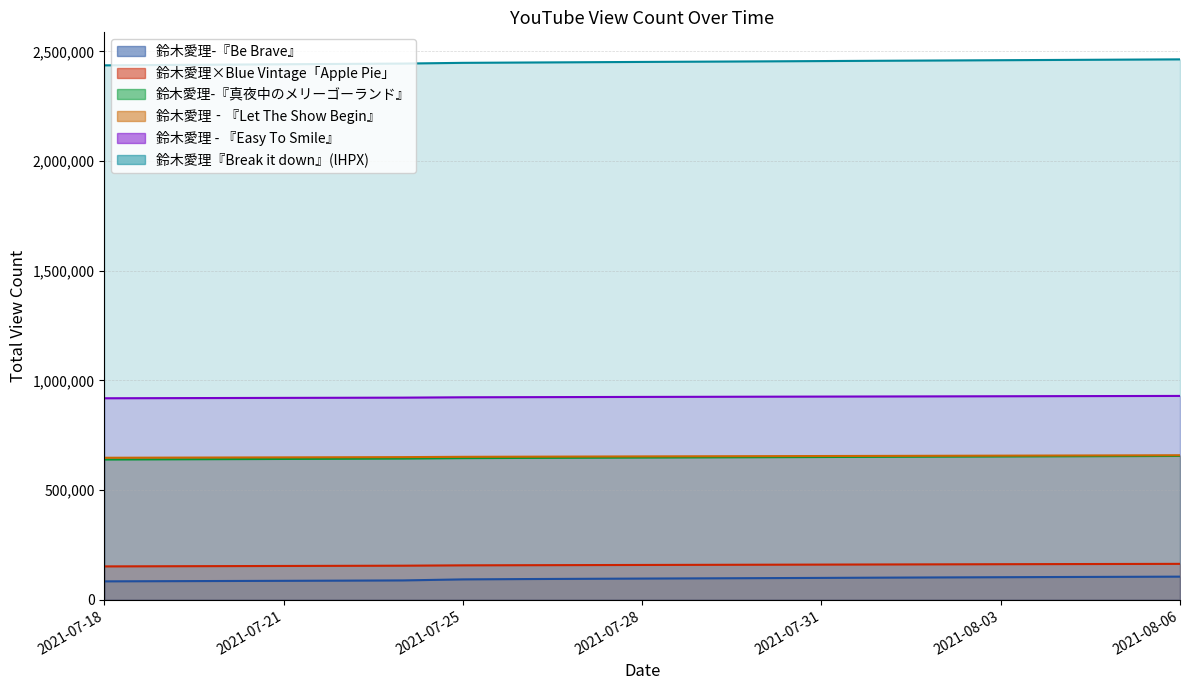

How many lines are shown in the chart?

6